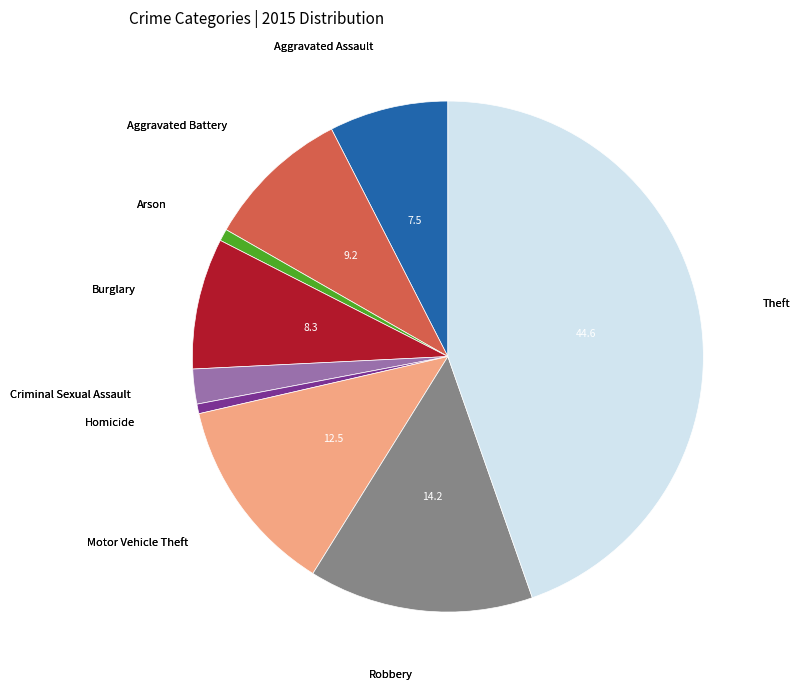

Is there any slice that represents more than half of the pie?

No